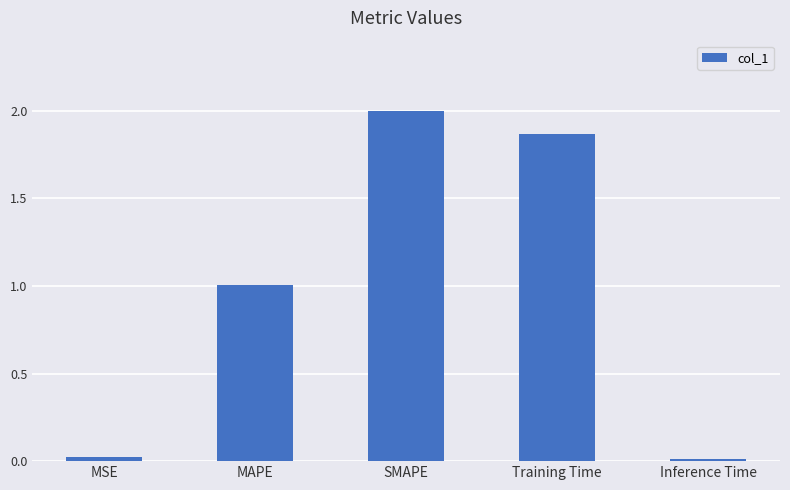

How many values exceed 1?

3